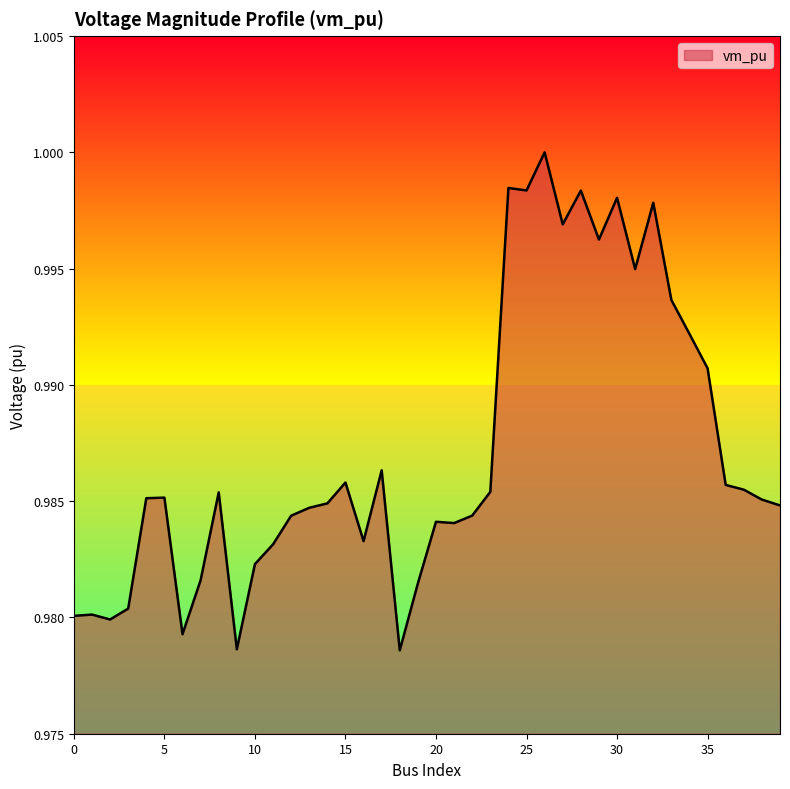

Does the chart display data point markers on the line(s)?

No